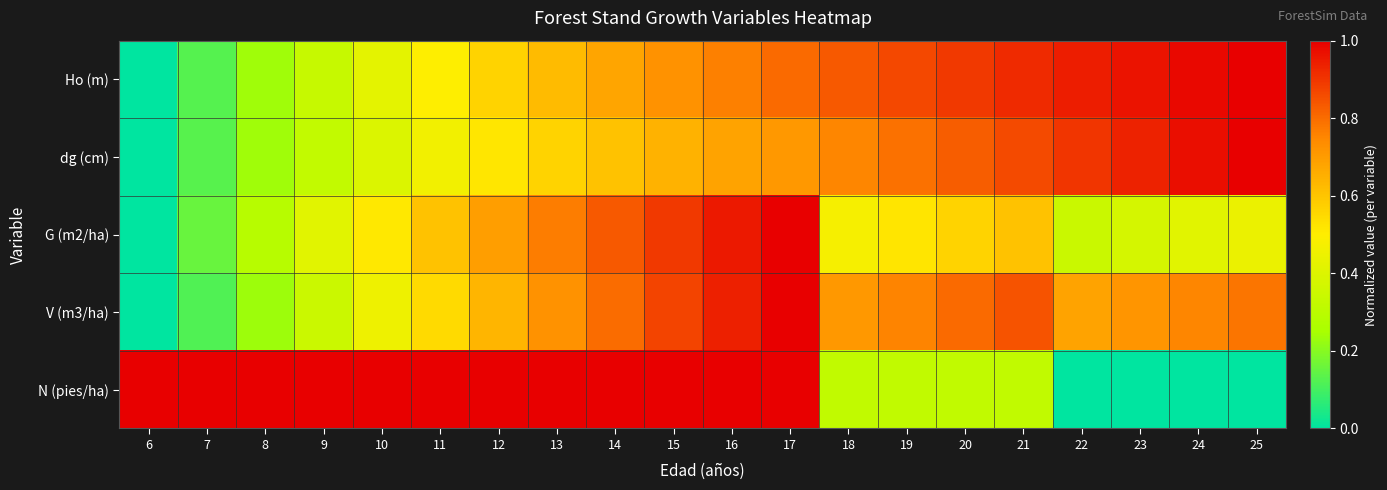

Reading right to left, what are all the values shown in this chart?

Ho (m): 25=1.0	24=1.0	23=1.0	22=0.9	21=0.9	20=0.9	19=0.9	18=0.8	17=0.8	16=0.8	15=0.7	14=0.7	13=0.6	12=0.6	11=0.5	10=0.4	9=0.3	8=0.2	7=0.1	6=0.0
dg (cm): 25=1.0	24=1.0	23=0.9	22=0.9	21=0.9	20=0.8	19=0.8	18=0.8	17=0.7	16=0.7	15=0.6	14=0.6	13=0.6	12=0.5	11=0.5	10=0.4	9=0.3	8=0.2	7=0.1	6=0.0
G (m2/ha): 25=0.4	24=0.4	23=0.4	22=0.3	21=0.6	20=0.6	19=0.5	18=0.5	17=1.0	16=0.9	15=0.9	14=0.8	13=0.8	12=0.7	11=0.6	10=0.5	9=0.4	8=0.3	7=0.2	6=0.0
V (m3/ha): 25=0.8	24=0.8	23=0.7	22=0.7	21=0.8	20=0.8	19=0.8	18=0.7	17=1.0	16=0.9	15=0.9	14=0.8	13=0.7	12=0.6	11=0.5	10=0.4	9=0.3	8=0.2	7=0.1	6=0.0
N (pies/ha): 25=0.0	24=0.0	23=0.0	22=0.0	21=0.3	20=0.3	19=0.3	18=0.3	17=1.0	16=1.0	15=1.0	14=1.0	13=1.0	12=1.0	11=1.0	10=1.0	9=1.0	8=1.0	7=1.0	6=1.0